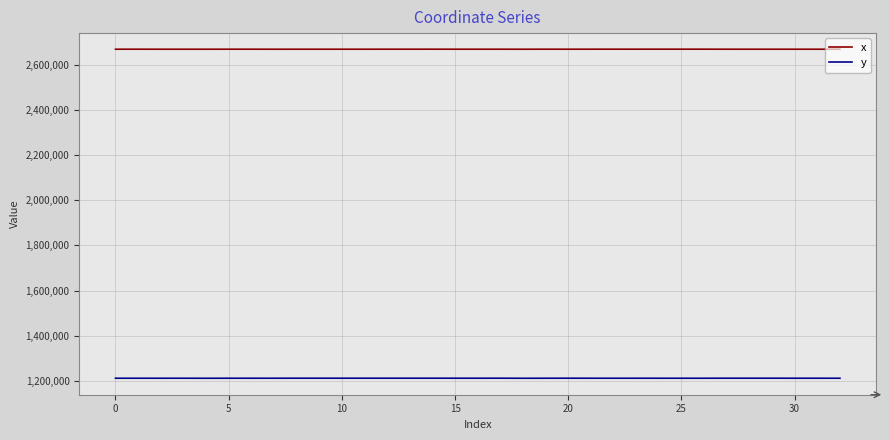

What is the sum of all y values?

39963099.7